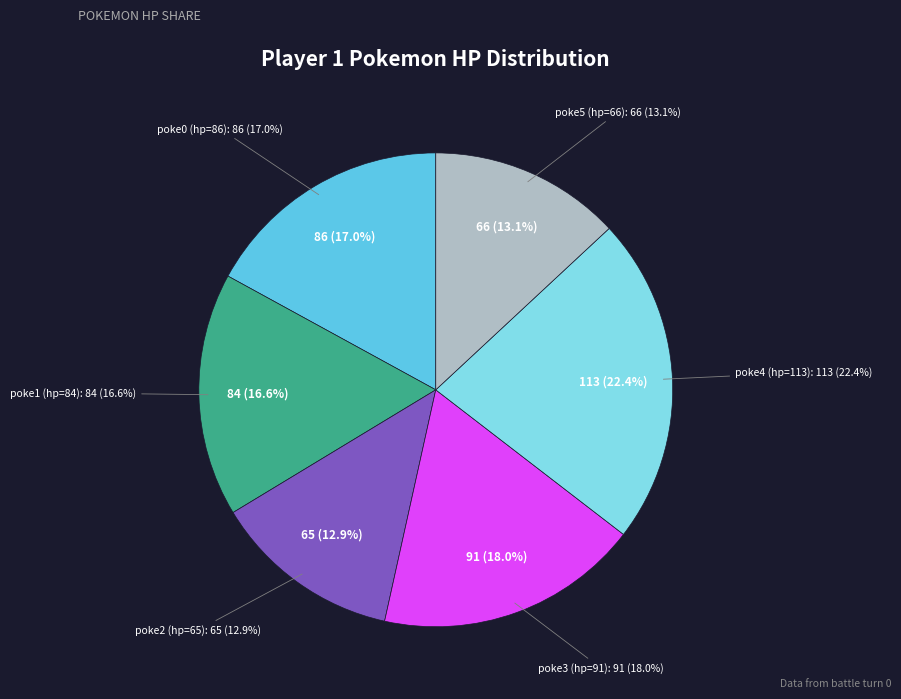

The poke0 (hp=86) slice represents 32% of the pie. True or false?

False